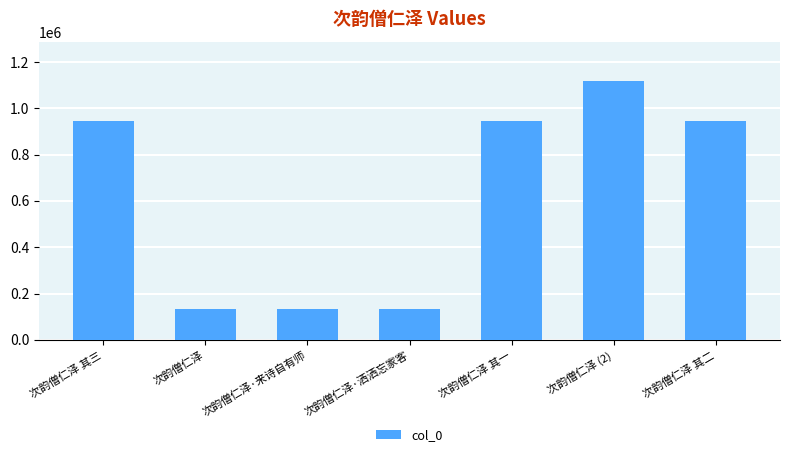

Approximately how many times larger is the value at 次韵僧仁泽·来诗自有师 compared to 次韵僧仁泽?

1.0